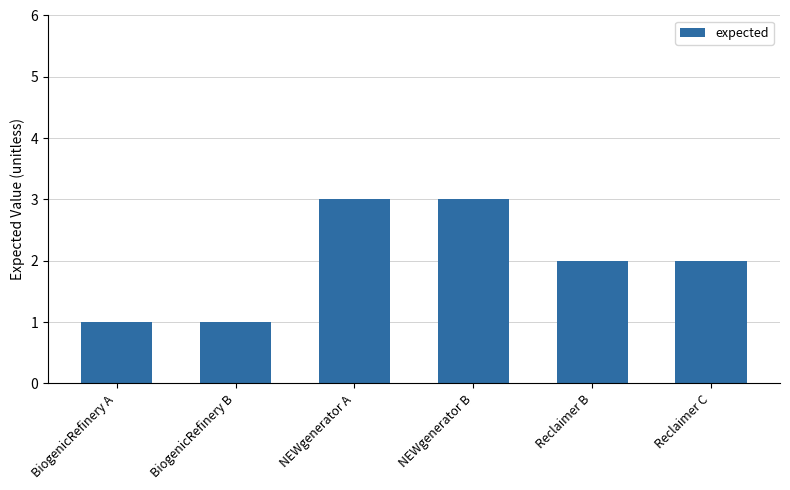

What is the minimum value shown in the chart?

1